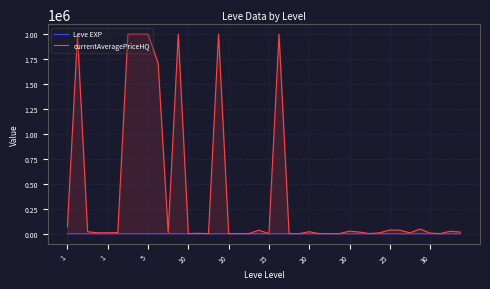

The value of currentAveragePriceHQ at 27 is -1039131.4. True or false?

False